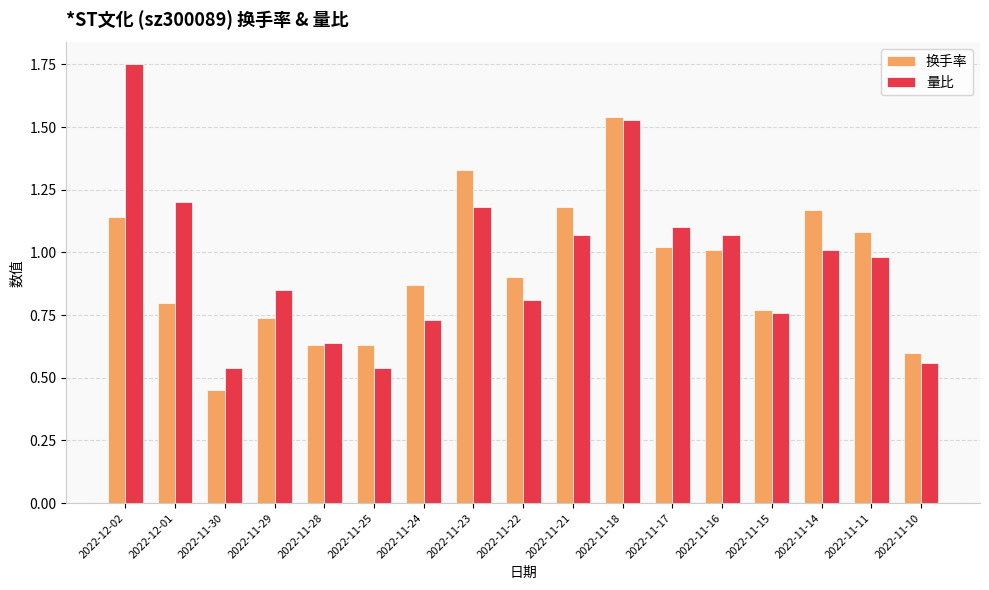

The value of 量比 at 2022-11-14 is 0.7. True or false?

False